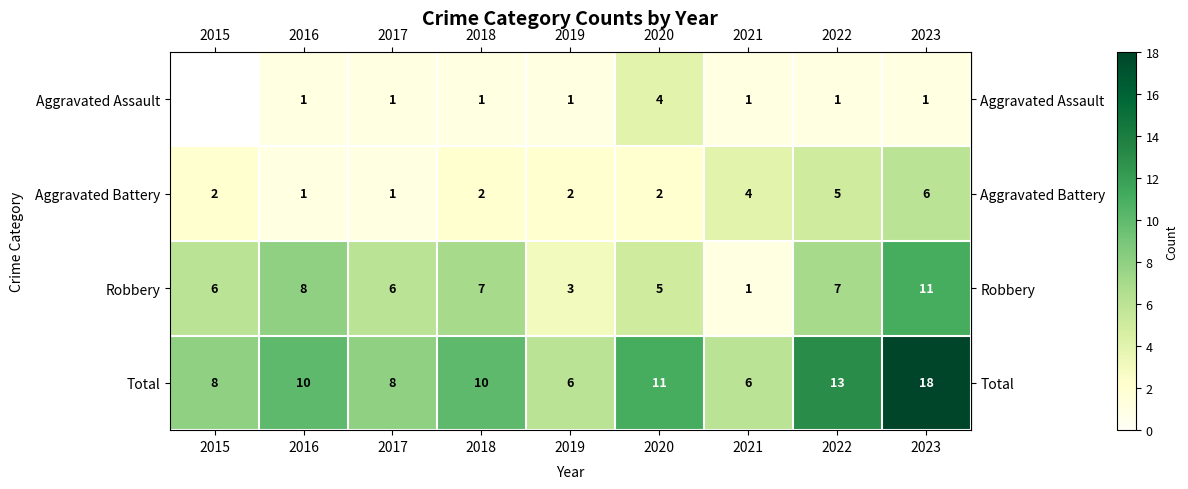

Which label corresponds to the smallest value in the chart?

2016